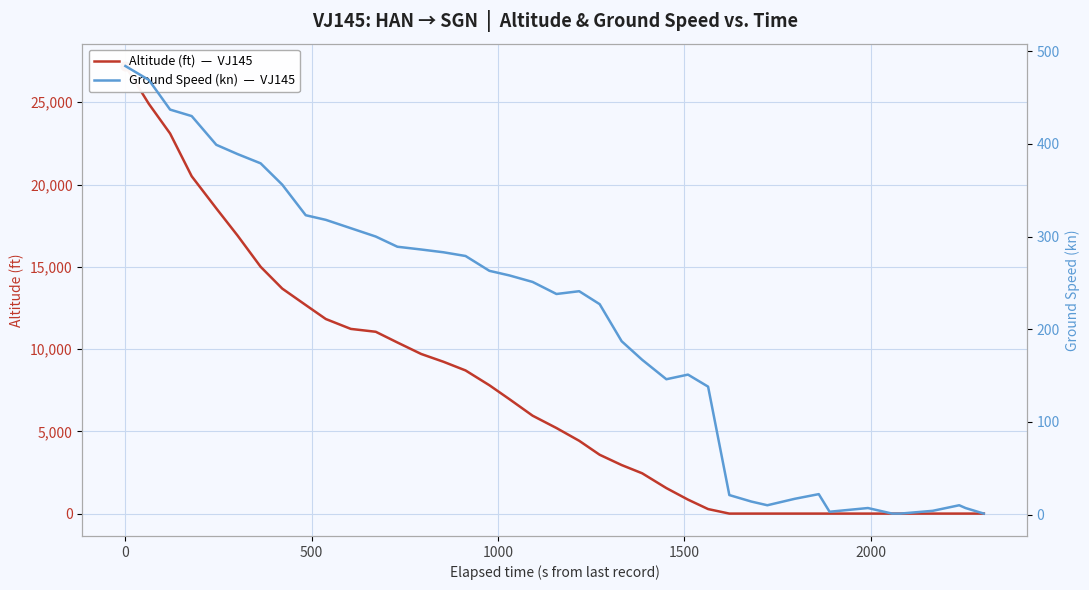

Is the value of ground_speed at 21 greater than the value of altitude at 13?

No